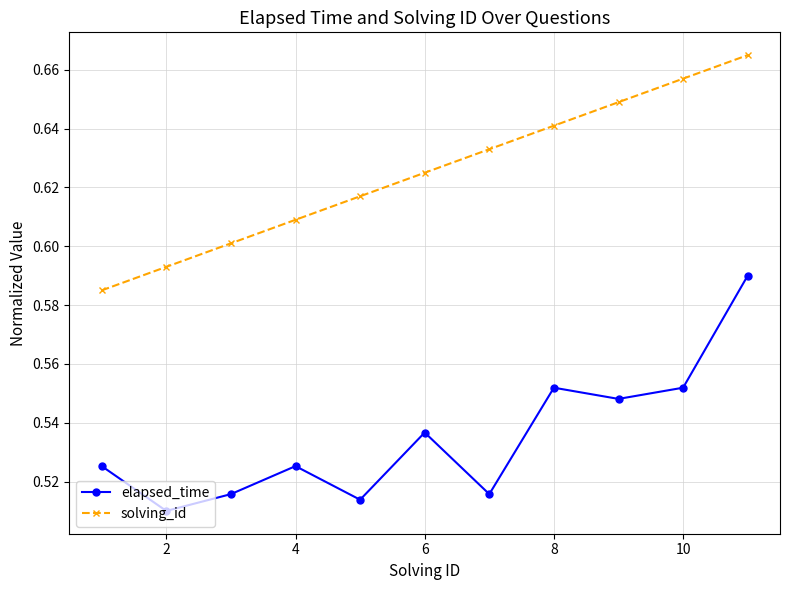

Rank the series by their average value, from lowest to highest.

elapsed_time, solving_id